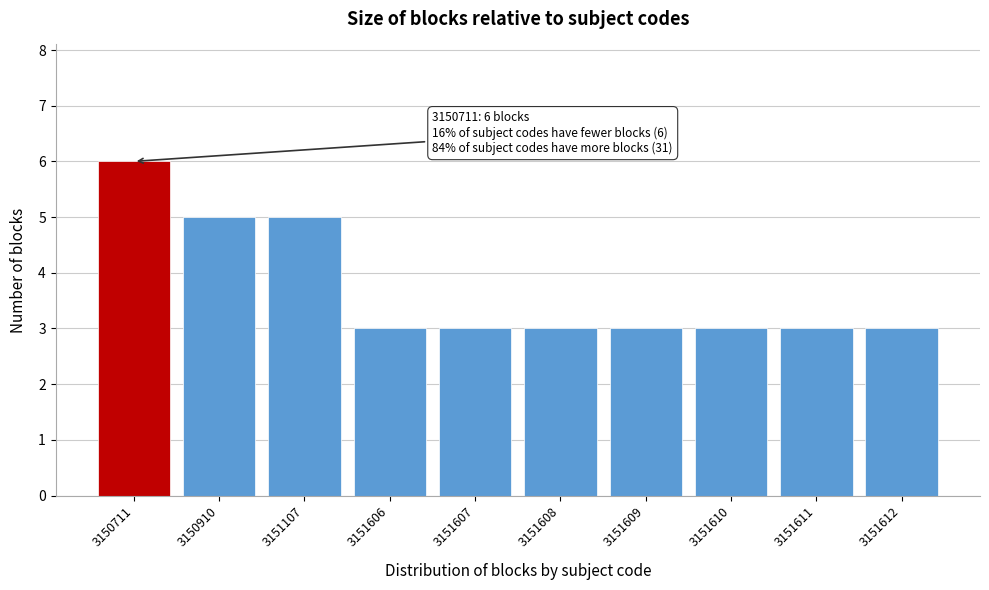

Reading right to left, transcribe all the data shown in this chart.

3	3	3	3	3	3	3	5	5	6